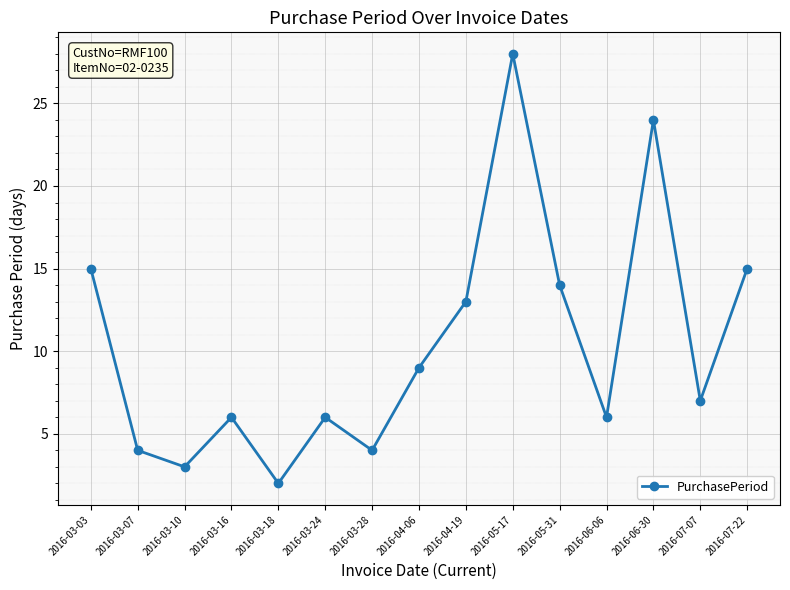

Approximately how many times larger is the value at 2016-03-16 compared to 2016-03-03?

0.4